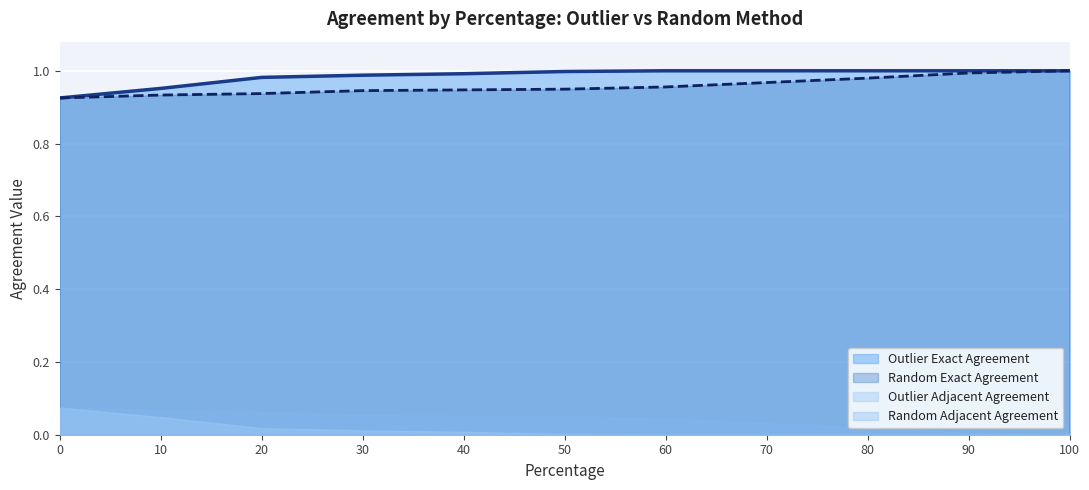

What is the approximate value of Outlier Exact Agreement at 30?

1.0